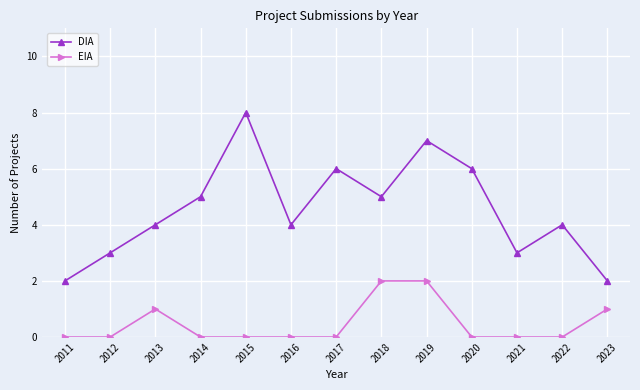

What is the total value across all series at 2012?

3